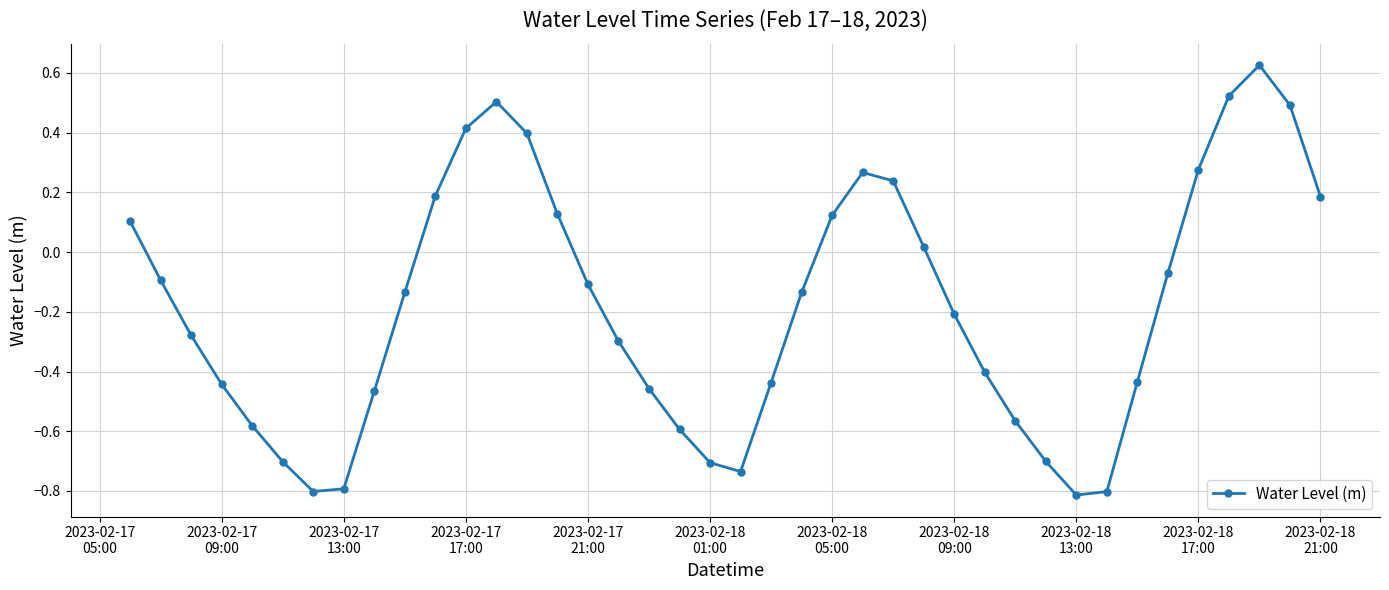

How many interior local peaks (higher than both neighbors) does the data have?

3